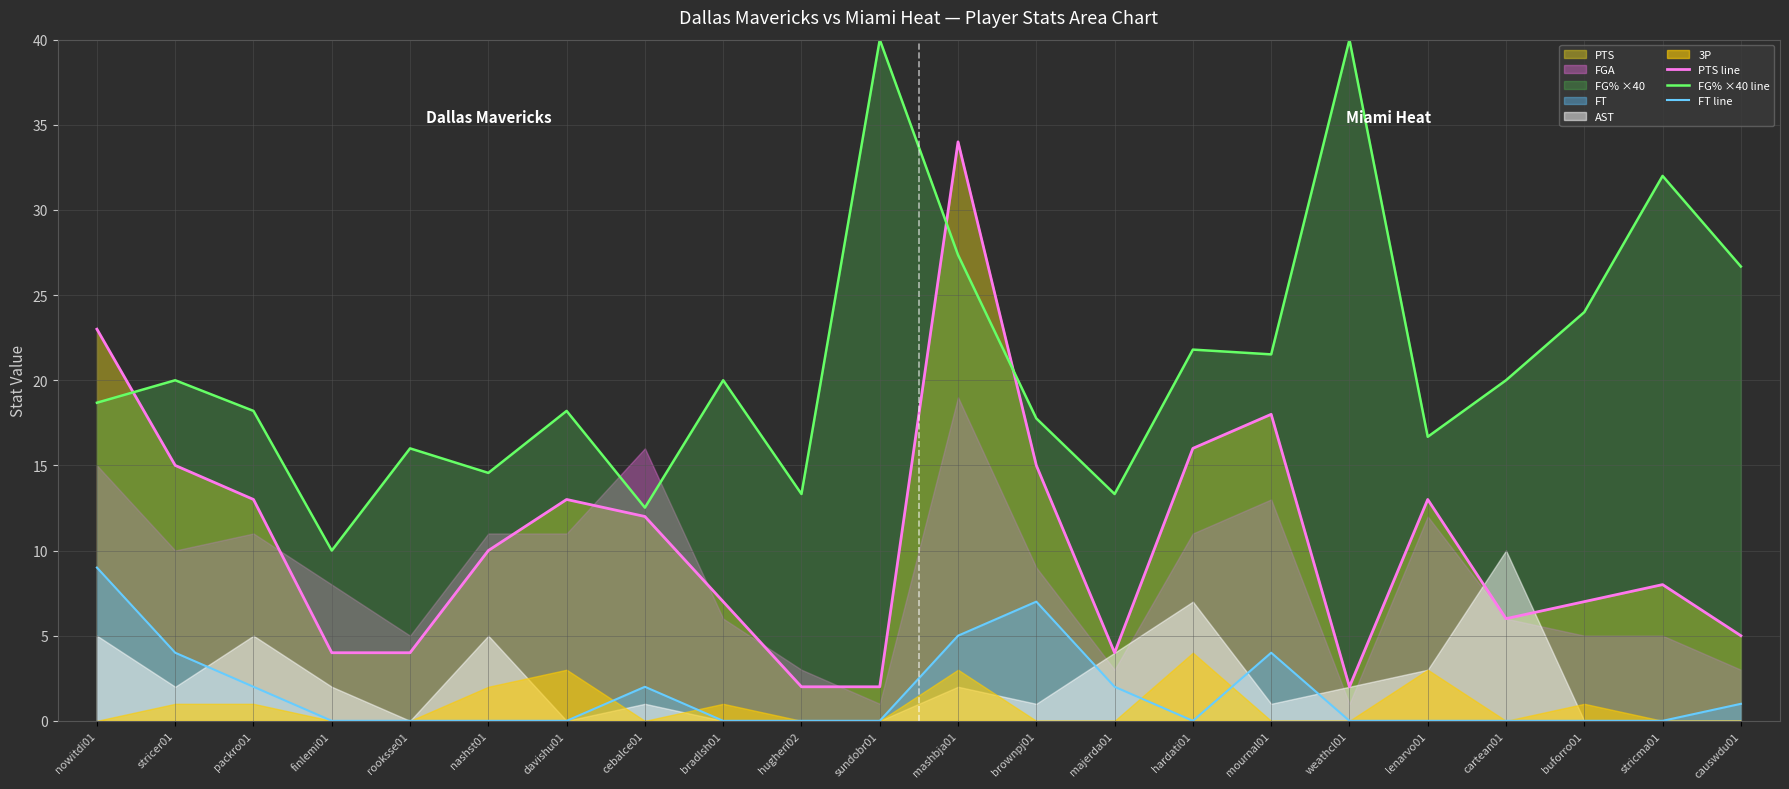

True or false: FG% ×40 line and PTS line cross at least once.

True